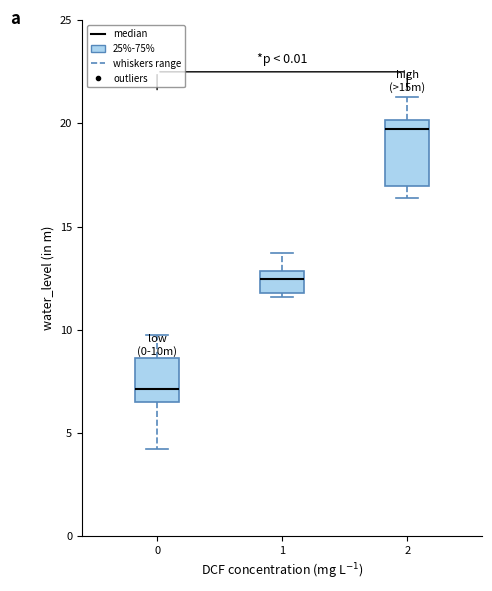

Reading left to right, read every box against the y-axis: the position of its median line, the range the box covers, and the ends of its whiskers. The values are not printed on the chart, so give them approximately, as read against the axis.

0: median 7.0, box 6.5 to 8.5, whiskers 4.0 to 10.0
1: median 12.5, box 12.0 to 13.0, whiskers 11.5 to 13.5
2: median 19.5, box 17.0 to 20.0, whiskers 16.5 to 21.5